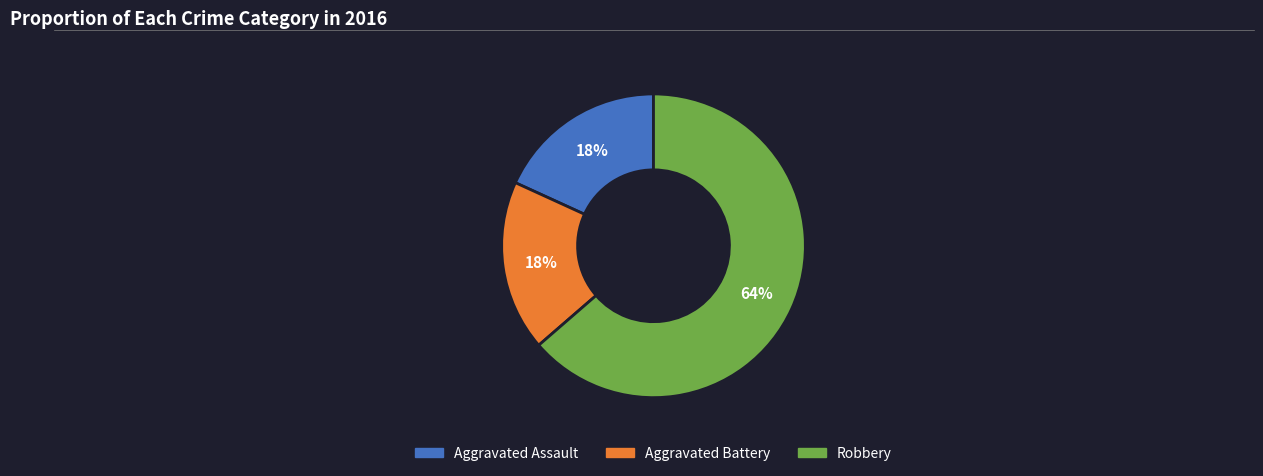

Is Aggravated Assault the majority of the pie?

No